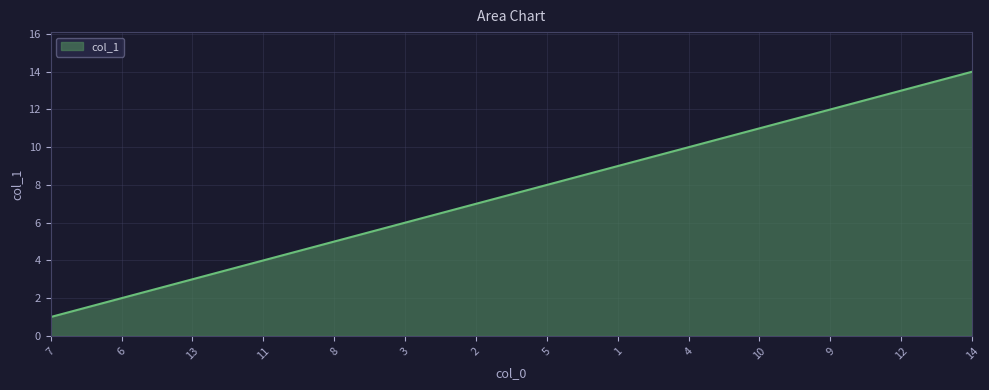

Rank the categories by value from highest to lowest.

14, 12, 9, 10, 4, 1, 5, 2, 3, 8, 11, 13, 6, 7